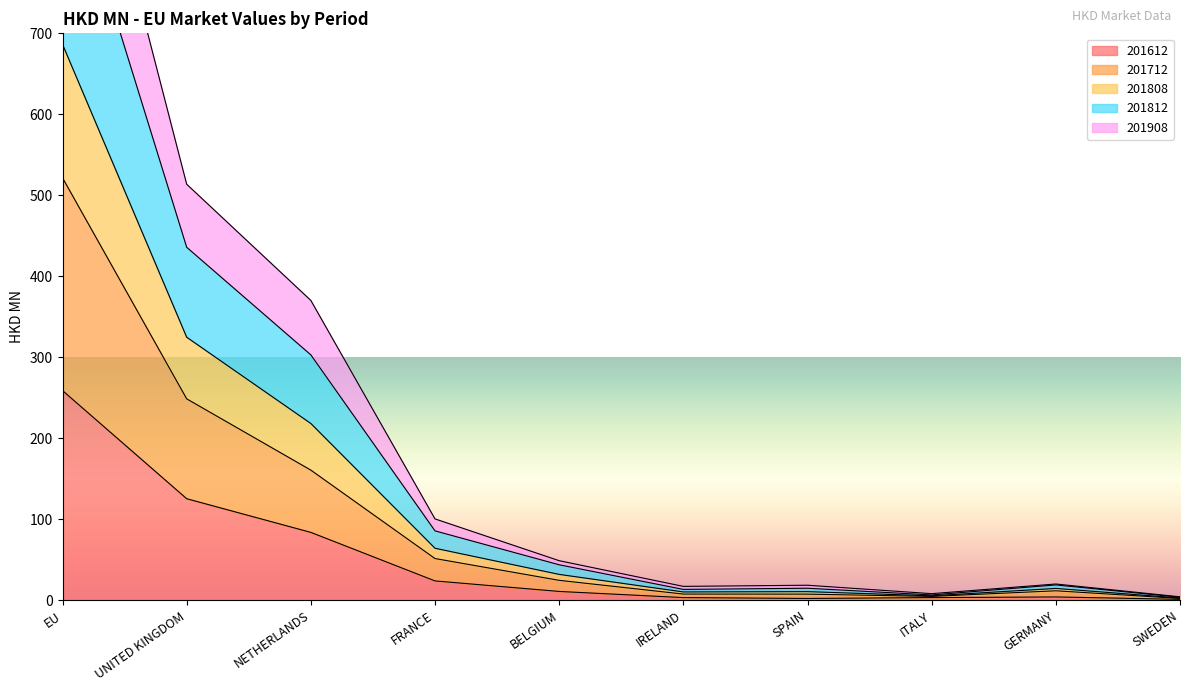

Which has a higher value, FRANCE or UNITED KINGDOM?

UNITED KINGDOM